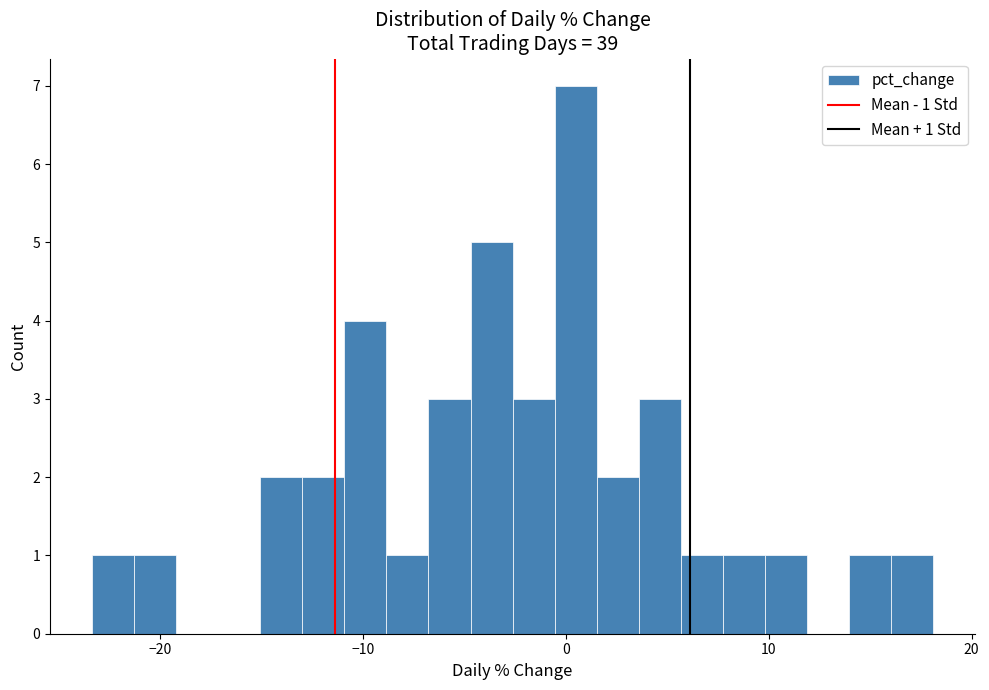

Around what value on the x-axis is the tallest bar? Give the approximate position of its centre, as read against the axis.

0